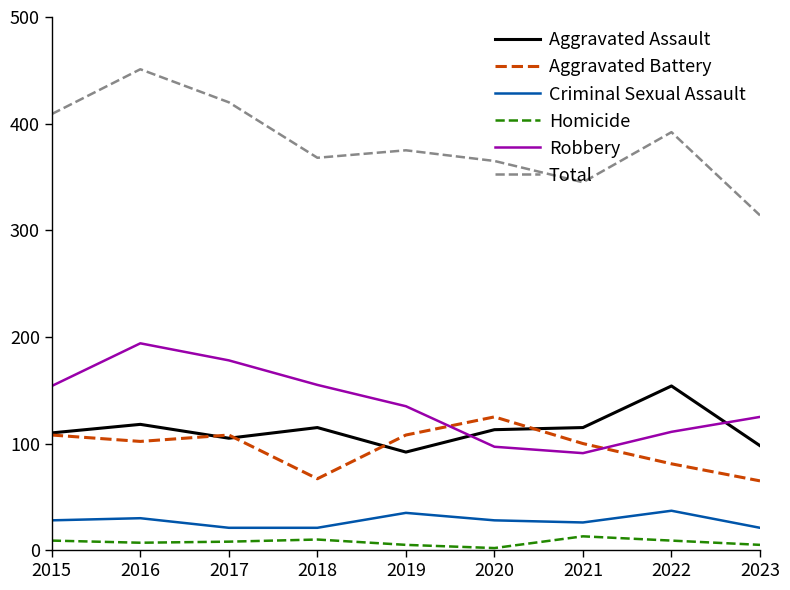

What is the highest value of the Aggravated Assault series?

154